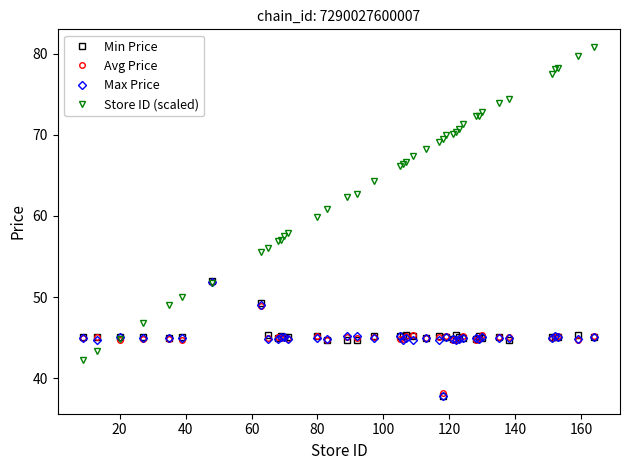

What is the value of the Avg Price point at the 12th from the left?

45.1